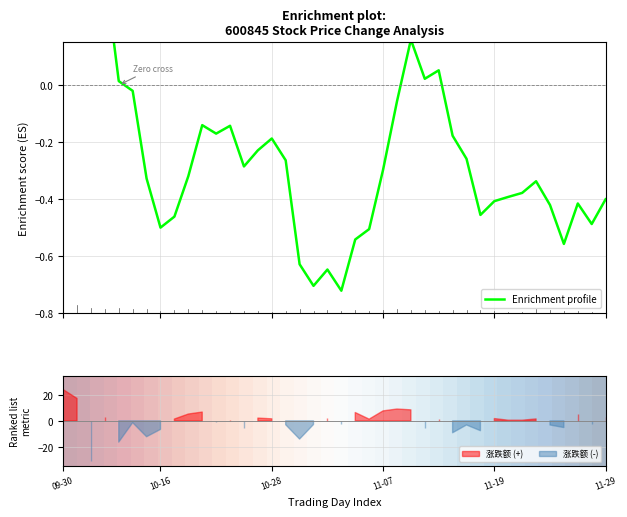

True or false: Enrichment profile has a value of -0.2 at 12.

False